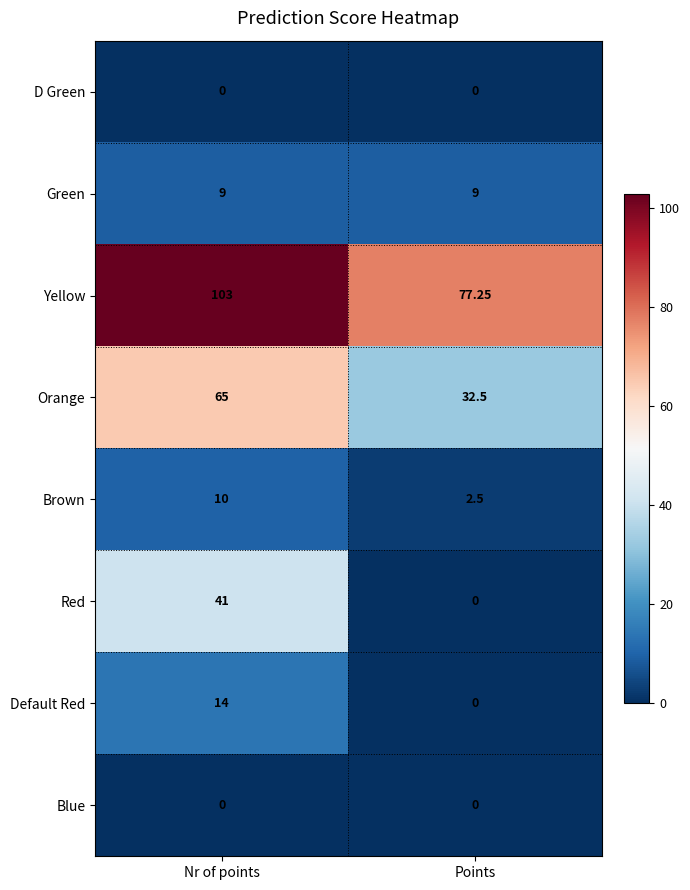

Which series has the widest spread of values?

Red